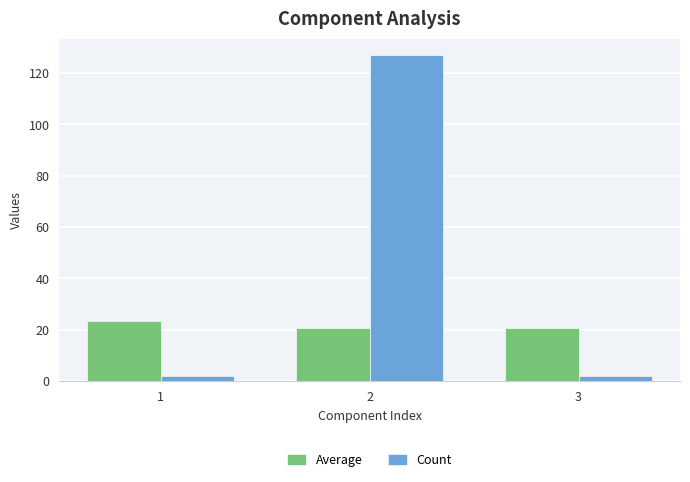

What is the lowest value of the Count series?

2.0